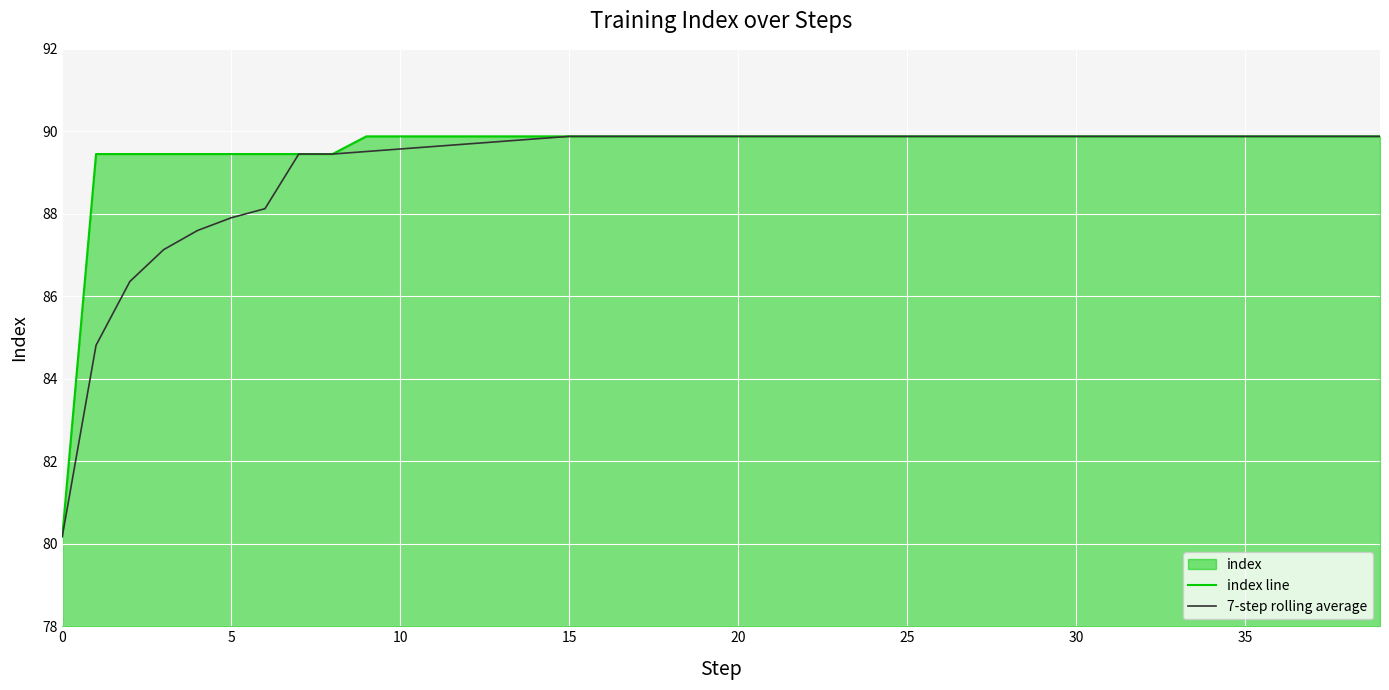

True or false: 7-step rolling average has a value of 155.2 at 36.

False